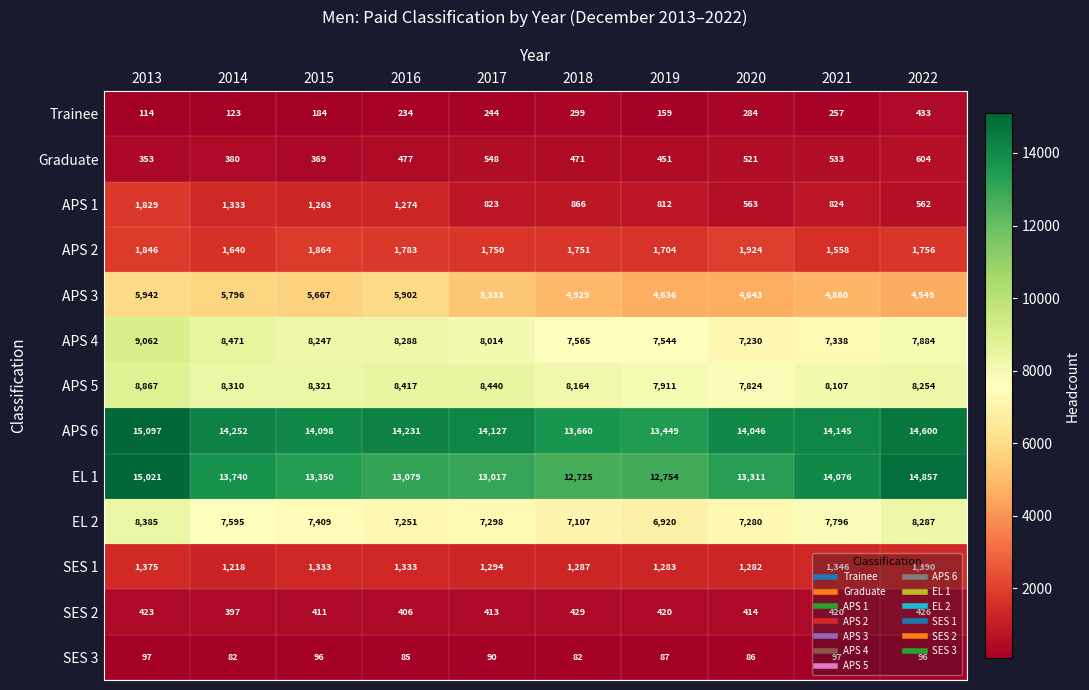

At which label does APS 2 reach its minimum?

2021